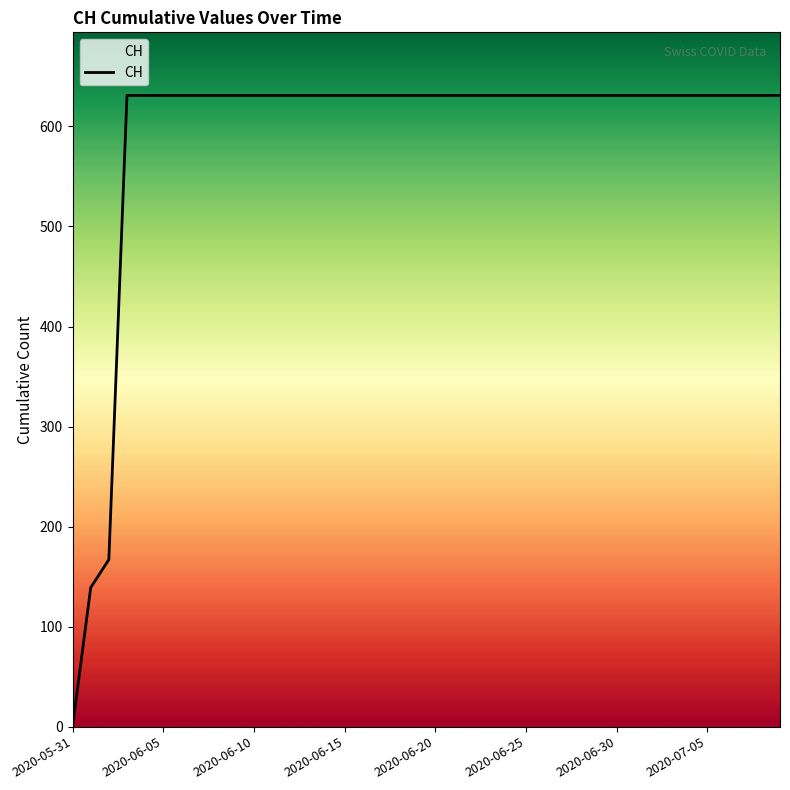

How many categories are shown in the chart?

40